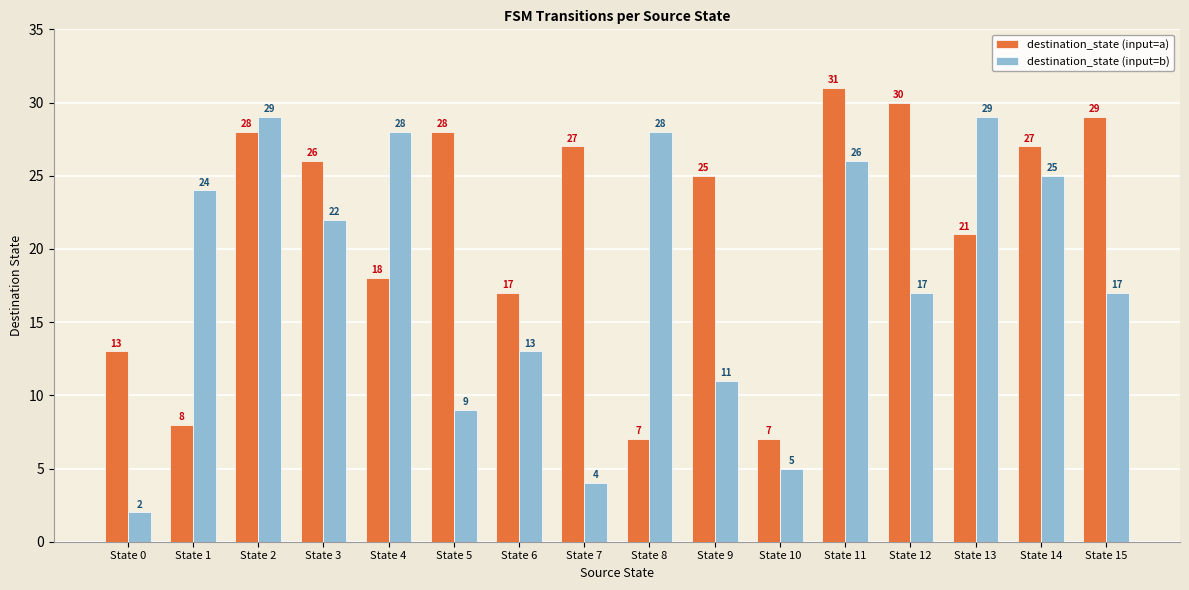

What is the total value across all series at State 5?

37